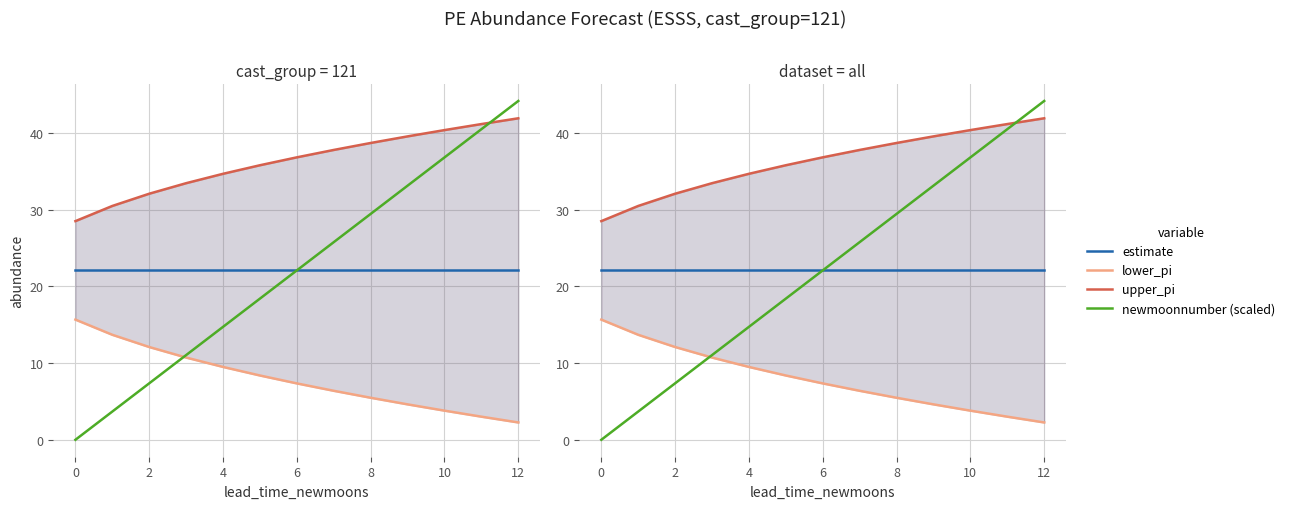

Rank the series by their maximum value, from lowest to highest.

lower_pi, estimate, upper_pi, newmoonnumber (scaled)